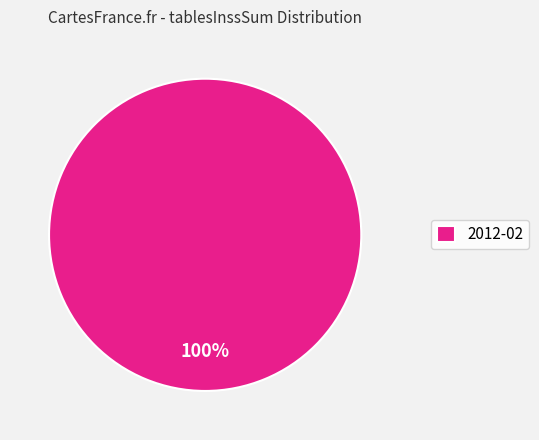

How many slices are in this pie chart?

1